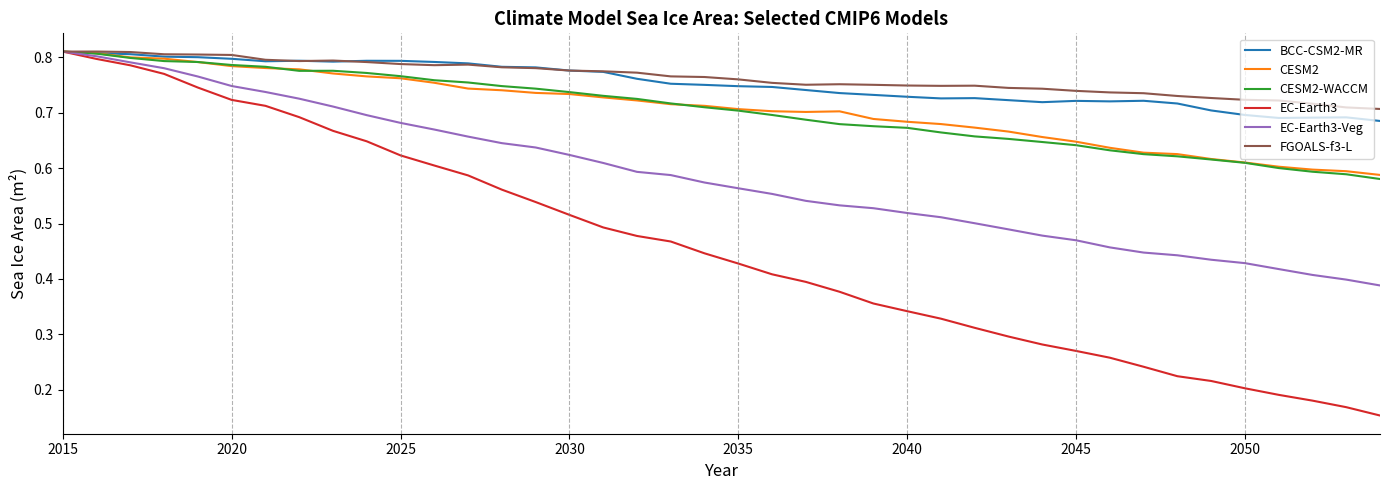

Which series has the largest range (max minus min)?

EC-Earth3